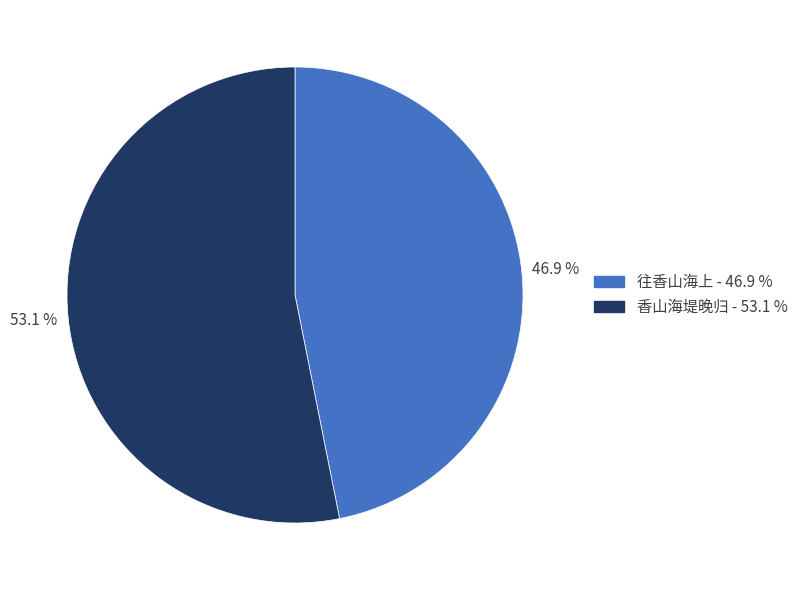

Rank the categories by value from lowest to highest.

往香山海上, 香山海堤晚归